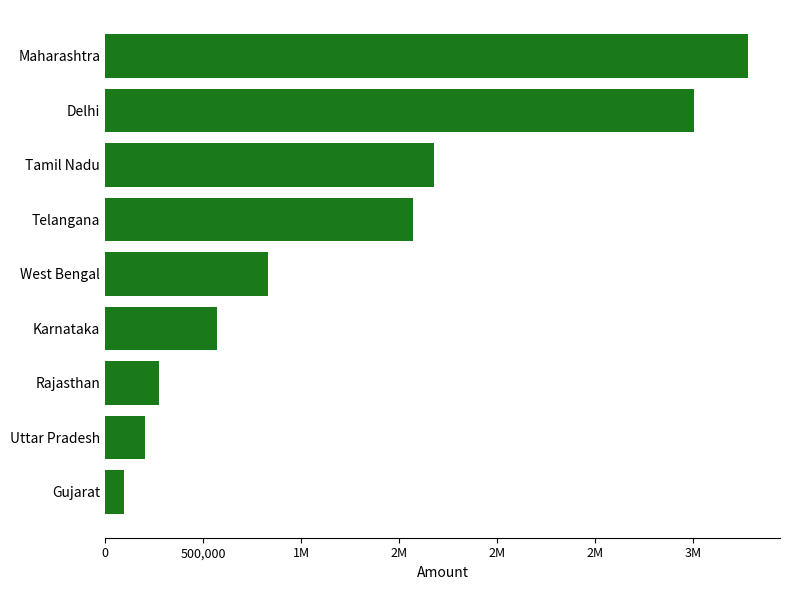

Are the bars horizontal?

Yes